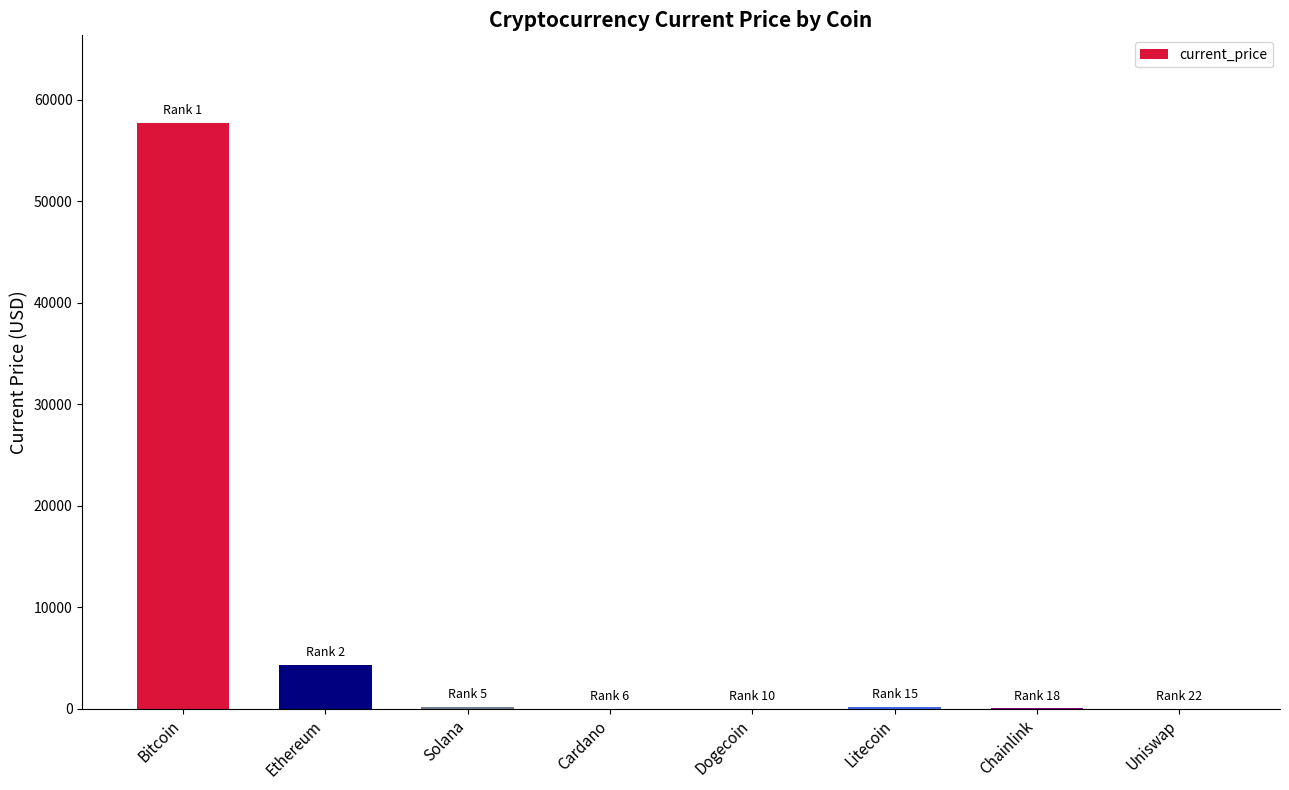

Where is the data nearest to the value 28837?

Ethereum